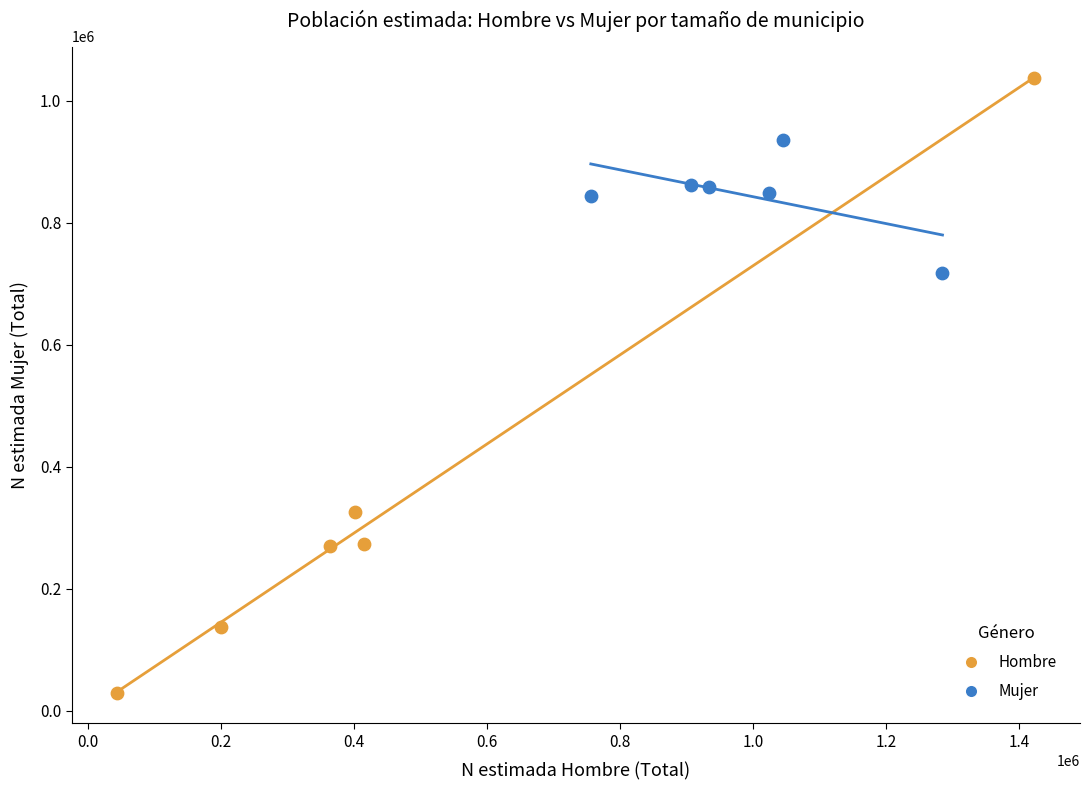

Which series reaches the maximum Y coordinate?

Hombre